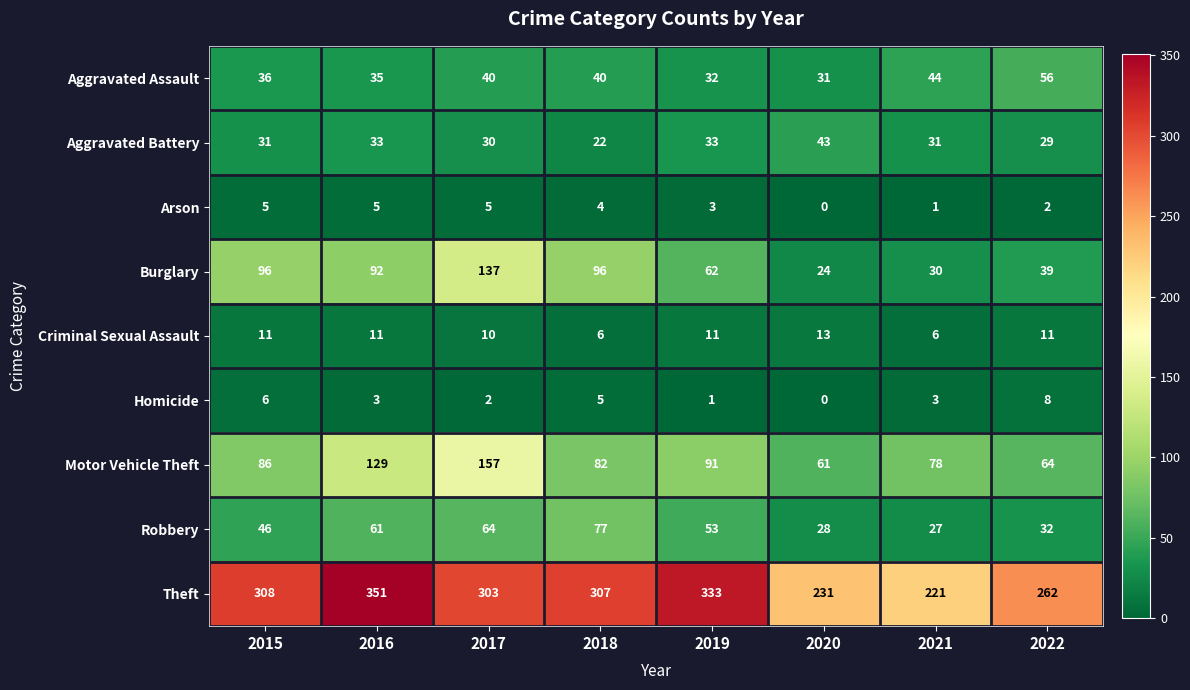

What is the average value of the Theft series?

290